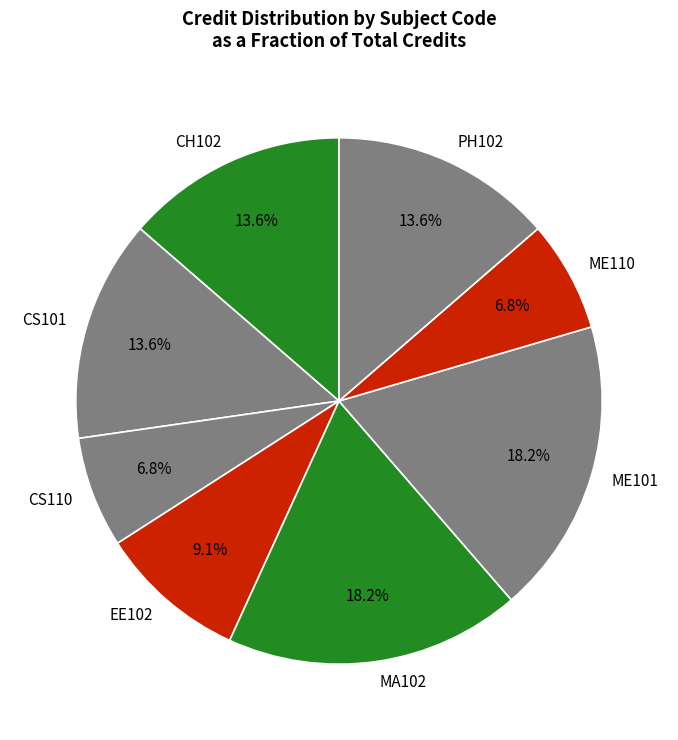

How many slices are in this pie chart?

8